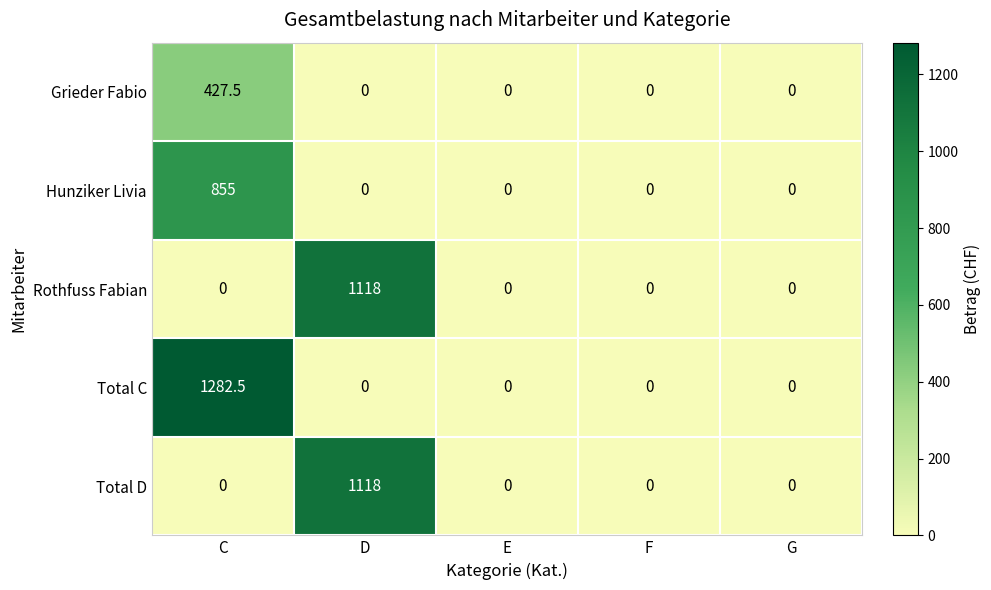

Count the number of categories in the chart.

5